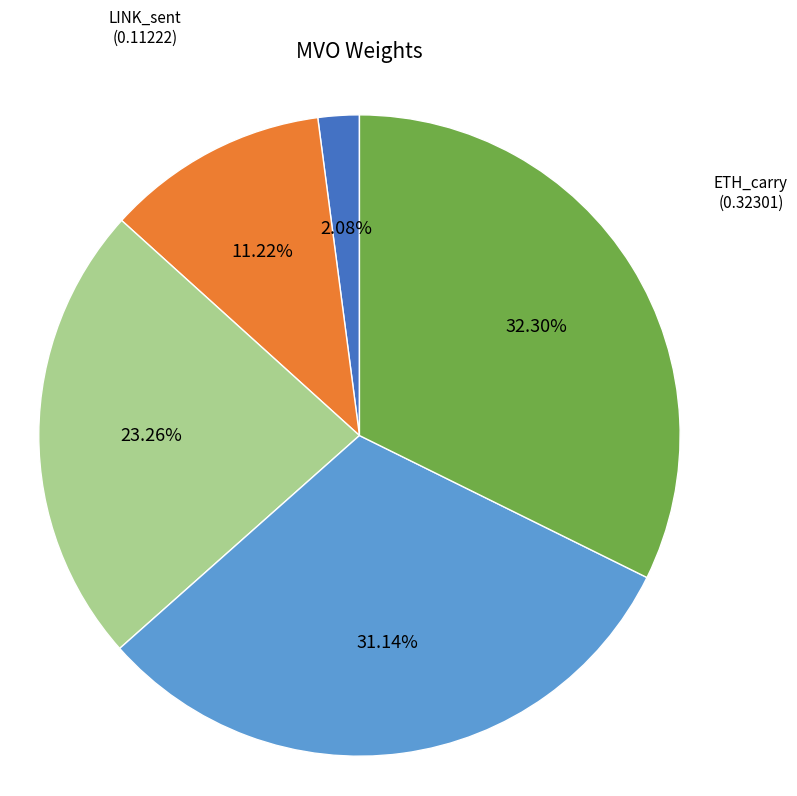

How many slices are in this pie chart?

5